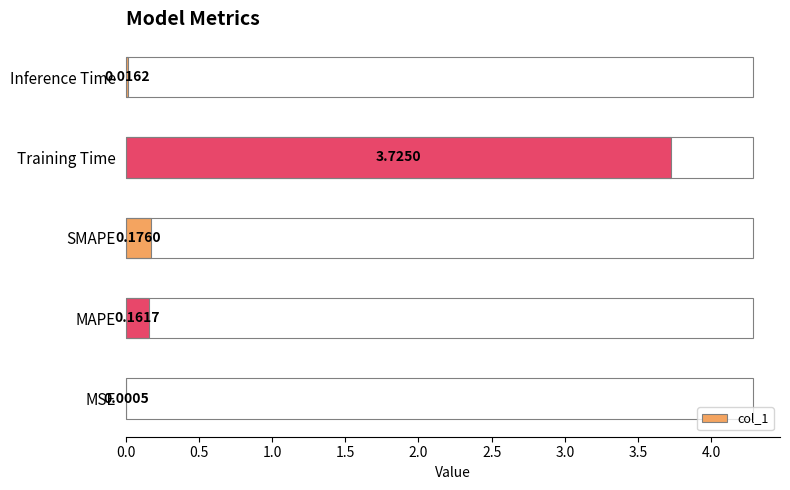

Which label corresponds to the largest value in the chart?

Training Time